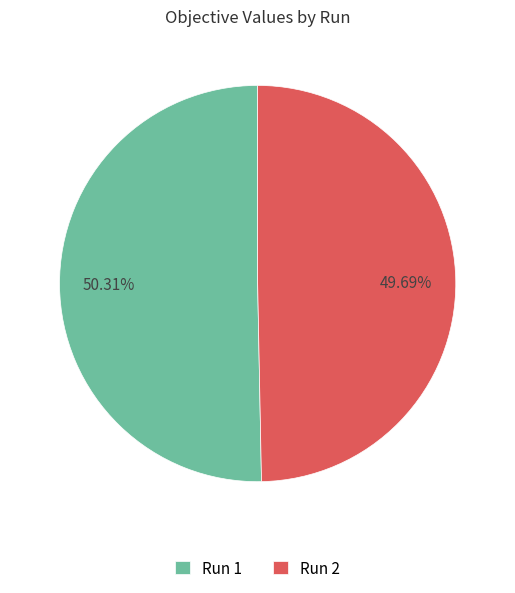

To the nearest percent, what is the difference between the largest and smallest slice percentages?

1%